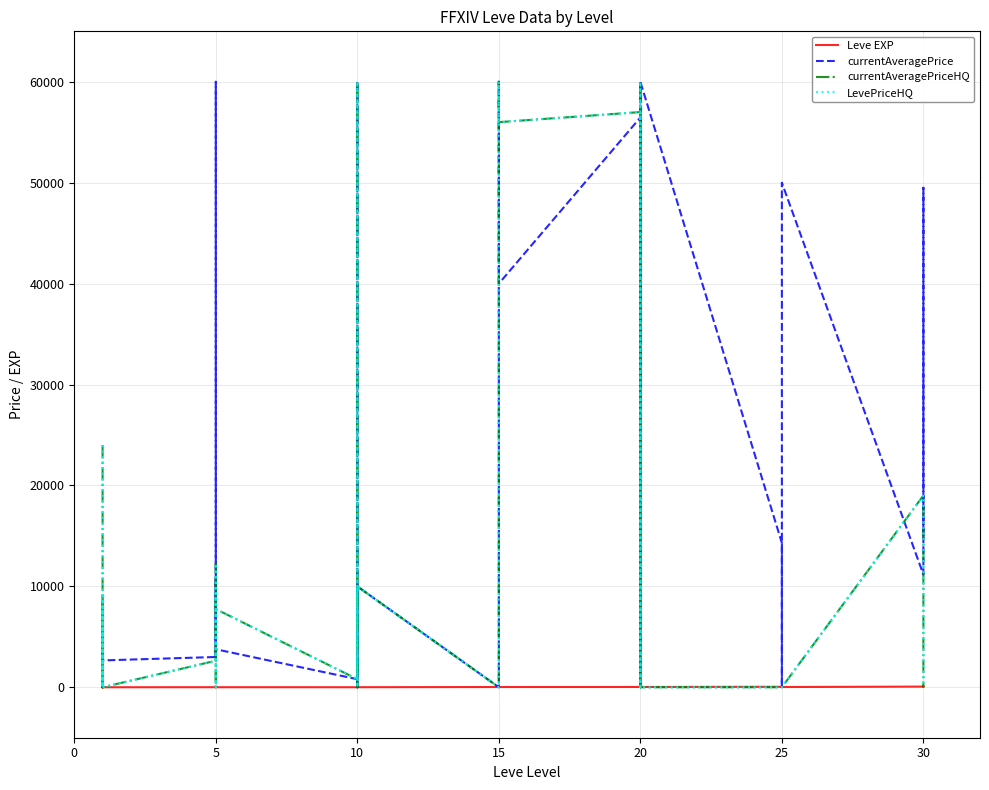

What are all the series names shown in the legend?

Leve EXP, currentAveragePrice, currentAveragePriceHQ, LevePriceHQ